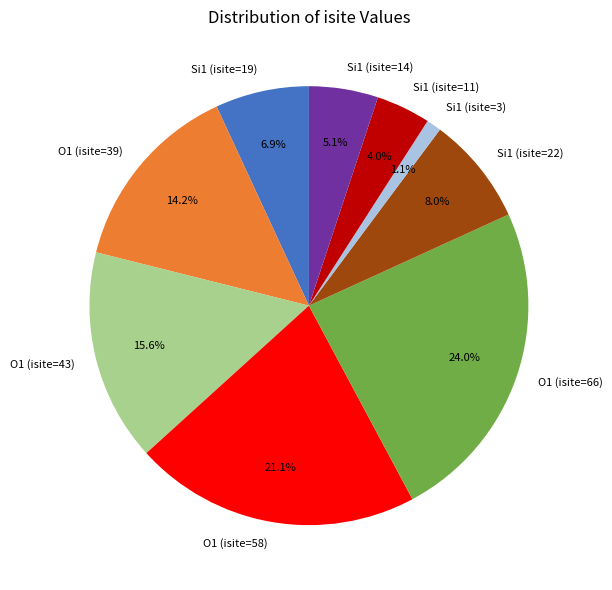

Between O1 (isite=58) and O1 (isite=39), which is larger?

O1 (isite=58)